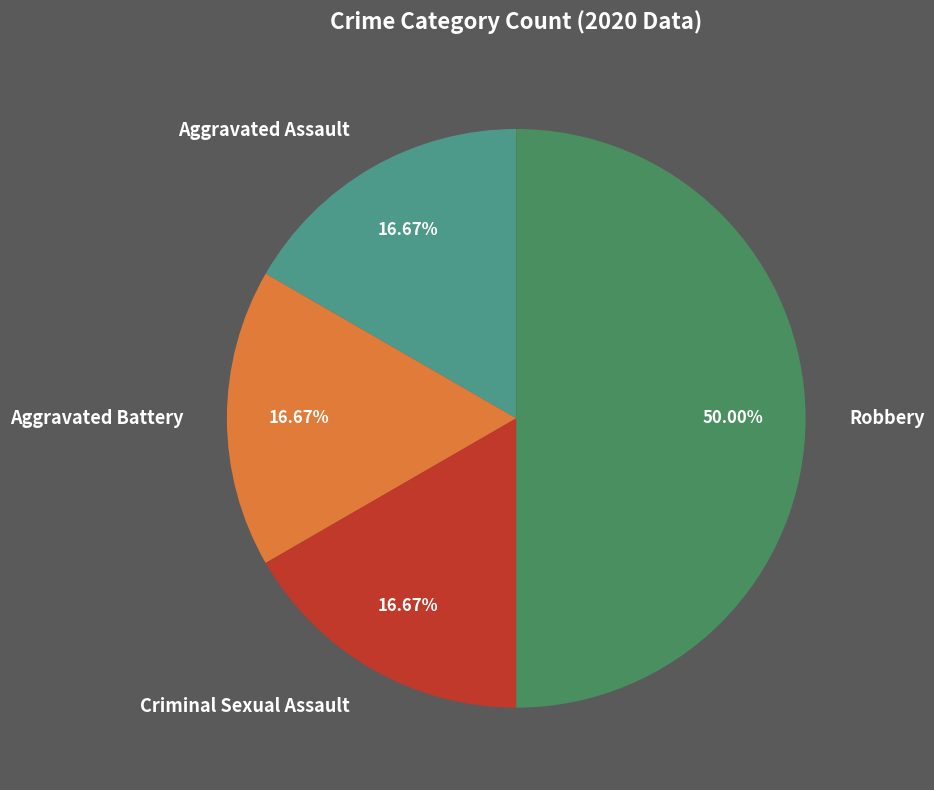

Does Aggravated Assault account for over 50% of the chart?

No